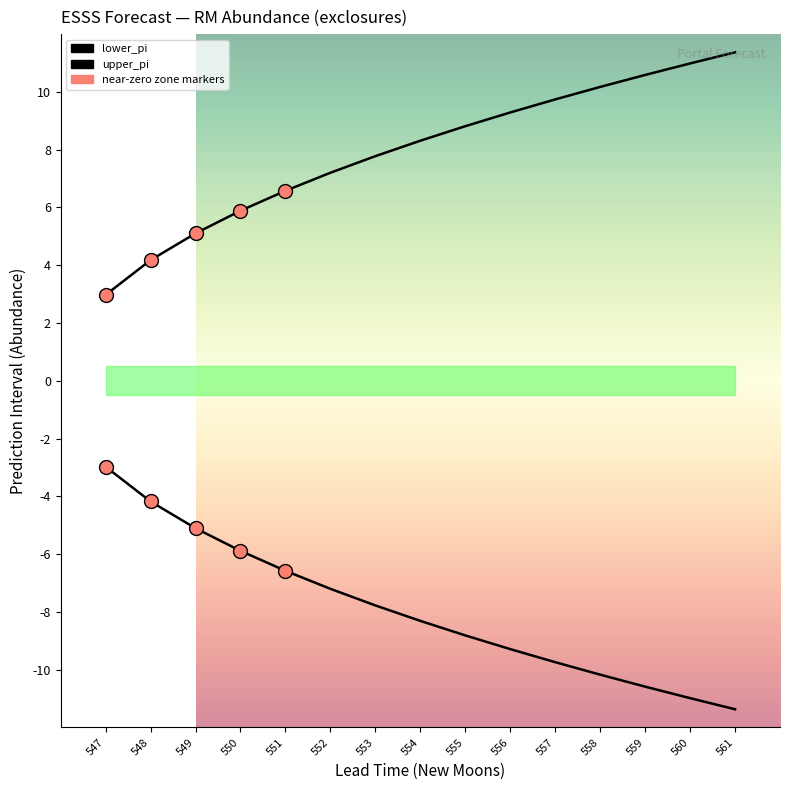

Is the value of lower_pi at 561 greater than the value of upper_pi at 559?

No